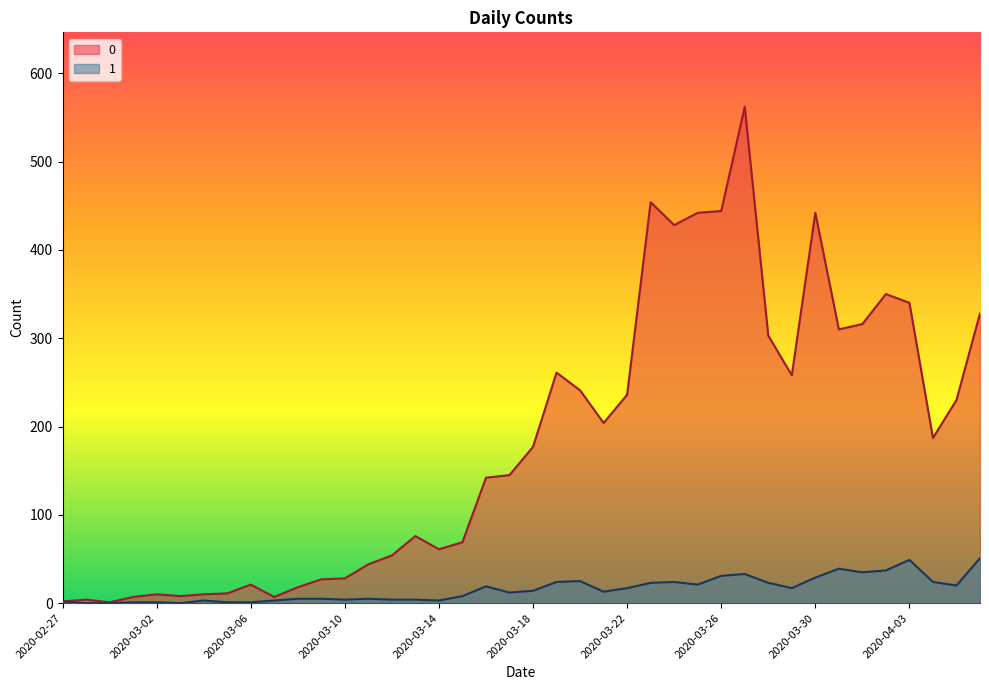

Rank the series at 2020-03-16 from highest to lowest value.

0, 1